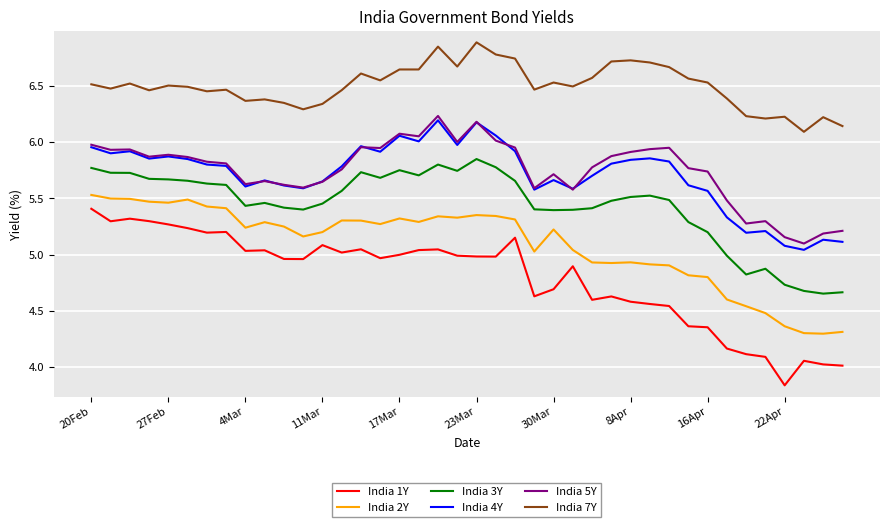

True or false: India 3Y and India 7Y cross at least once.

False